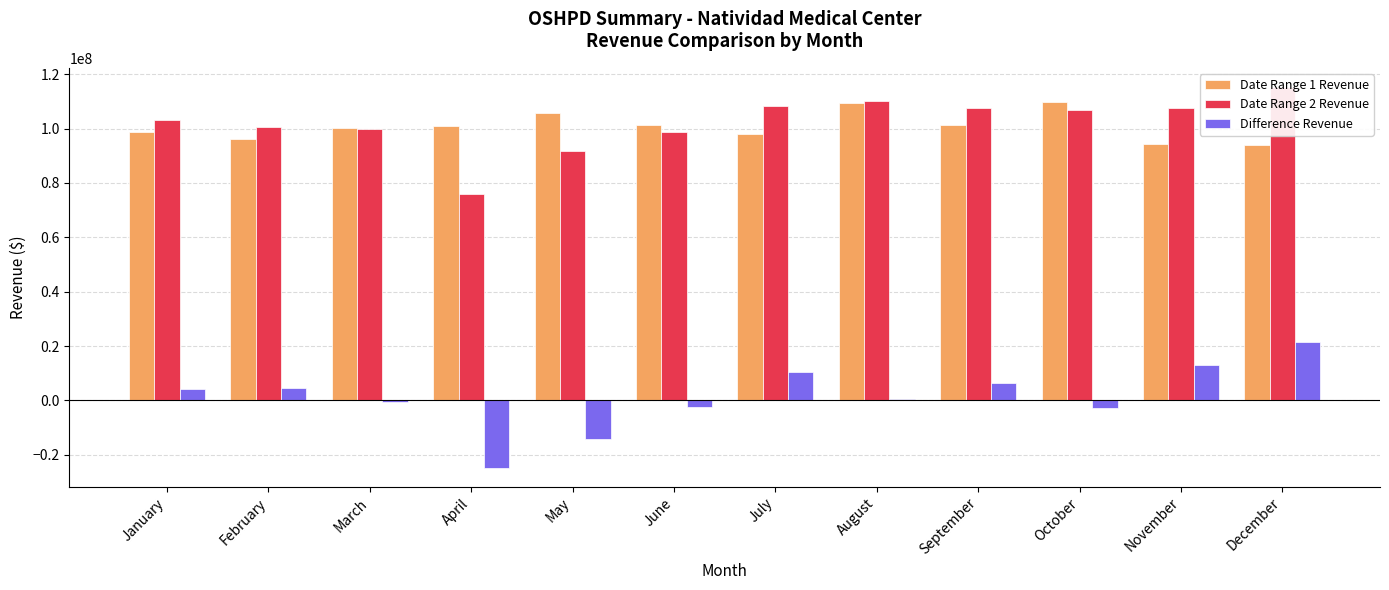

The value of Difference Revenue at November is 13120863.9. True or false?

True